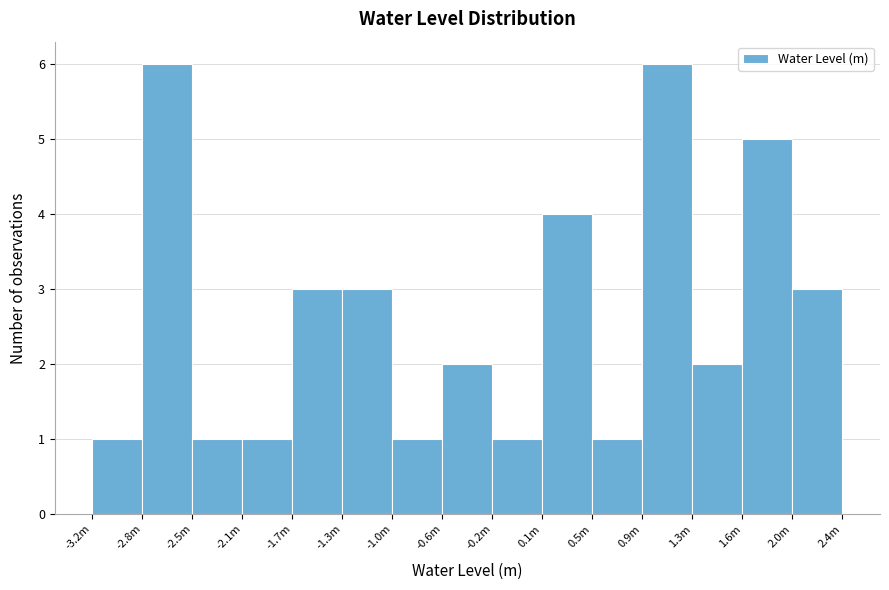

Reading left to right, extract all data points from this chart.

-3.2m=1	-2.8m=6	-2.5m=1	-2.1m=1	-1.7m=3	-1.3m=3	-1.0m=1	-0.6m=2	-0.2m=1	0.1m=4	0.5m=1	0.9m=6	1.3m=2	1.6m=5	2.0m=3